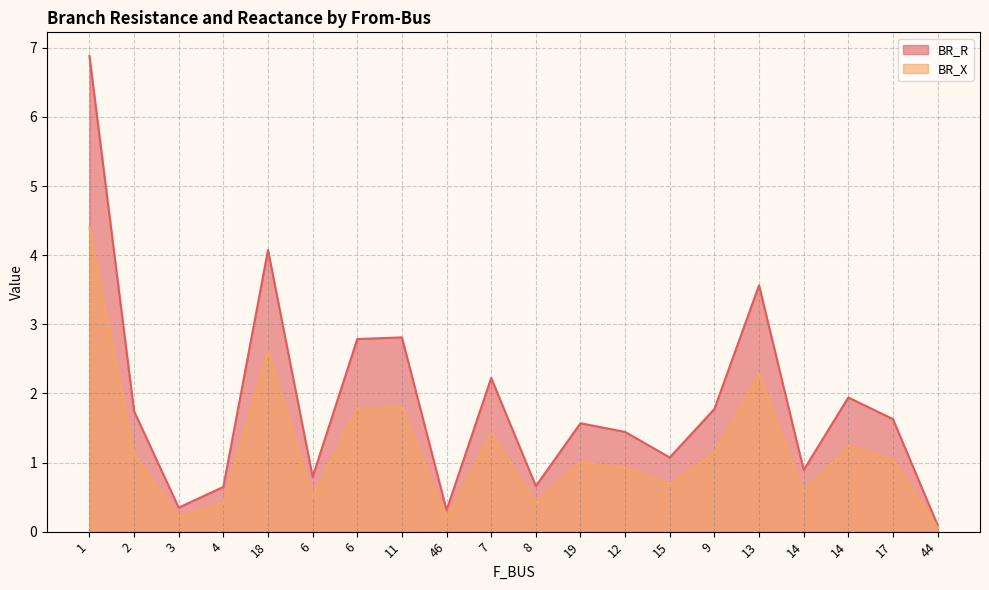

Which series has the largest range (max minus min)?

BR_R